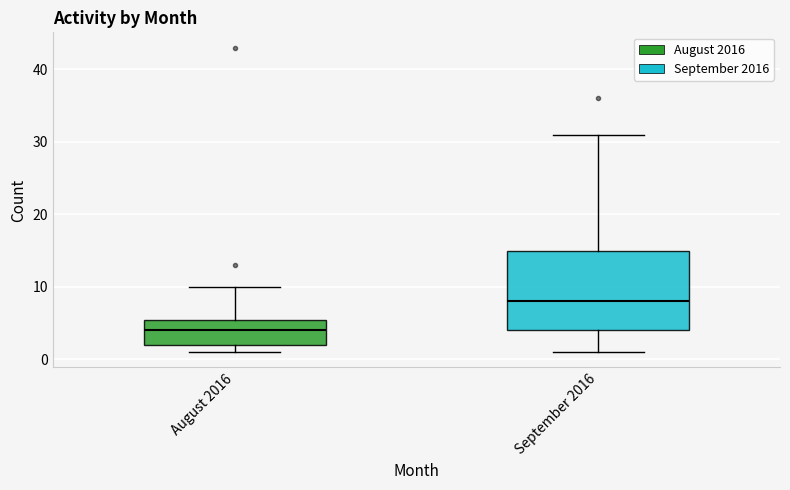

Where is the upper edge of the box for August 2016 on the y-axis? The values are not printed on the chart, so give them approximately, as read against the axis.

6